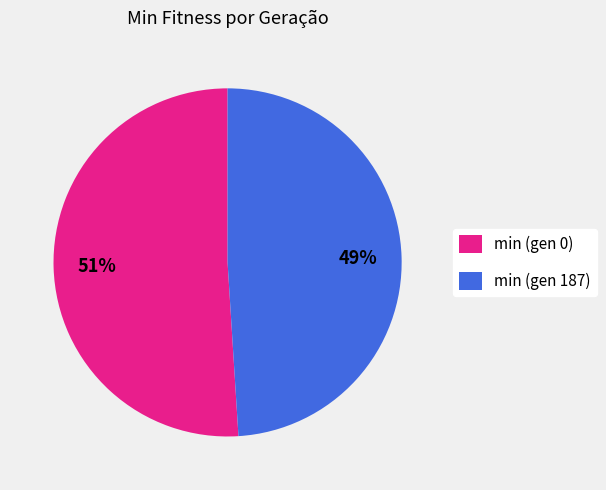

The min (gen 0) slice represents 63% of the pie. True or false?

False